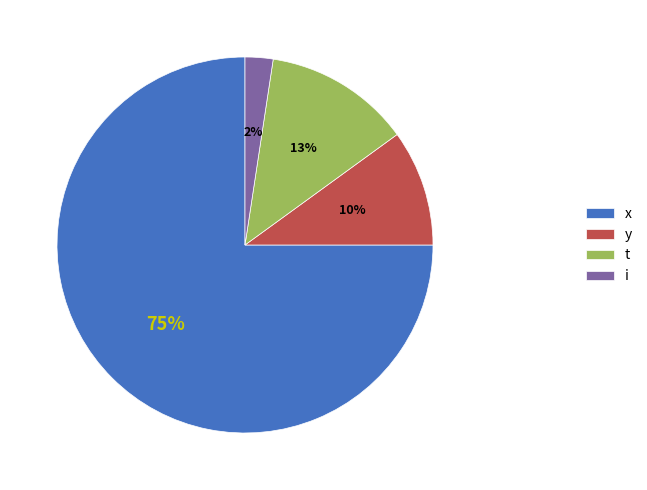

Do x and y together represent more than half of the pie?

Yes